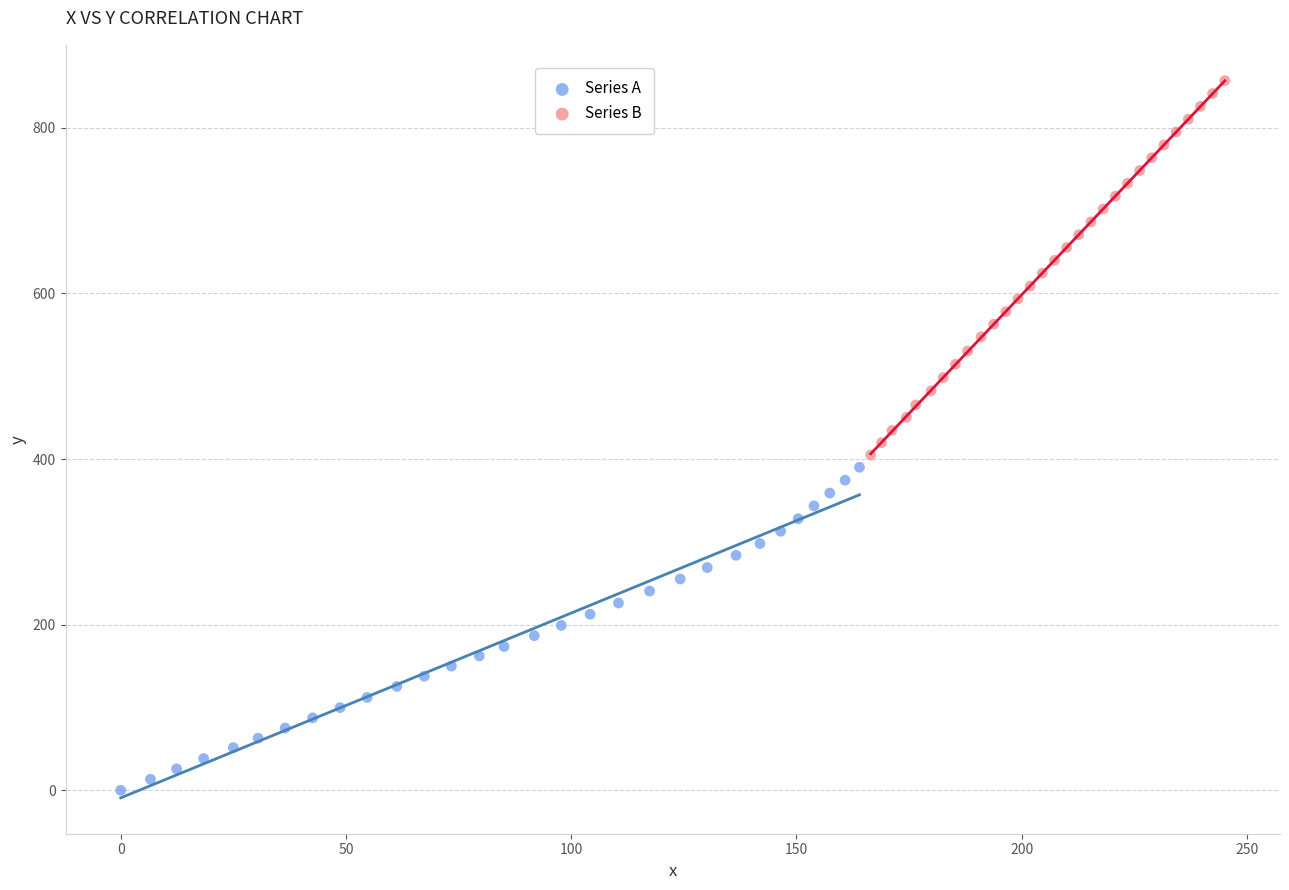

Which series contains the lowest Y value?

Series A